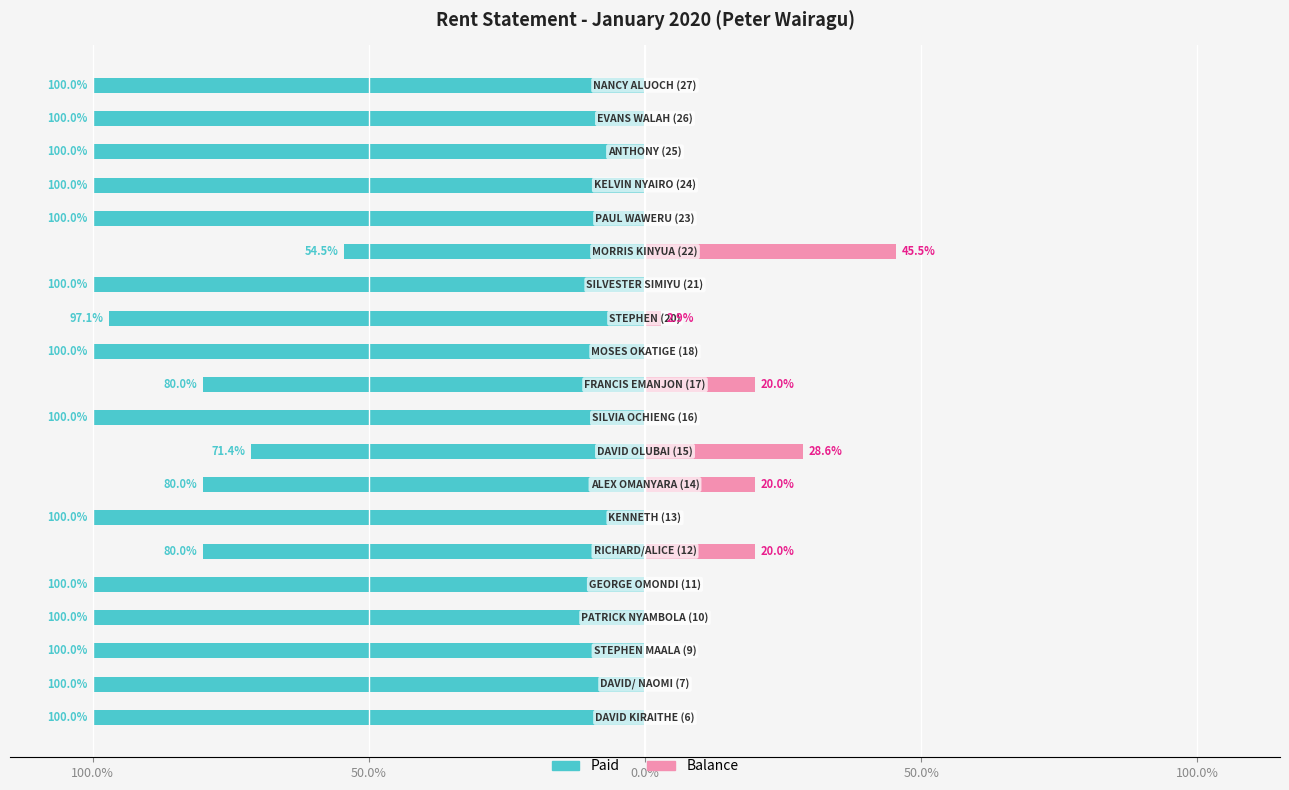

How many data points does each series have?

20